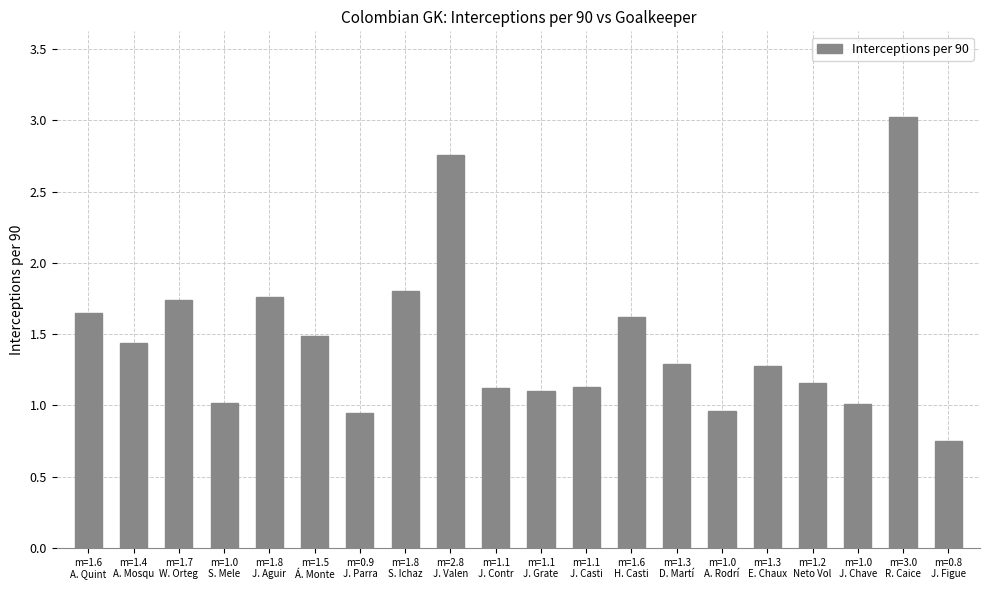

What is the label of the 5th bar from the right?

m=1.3
E. Chaux